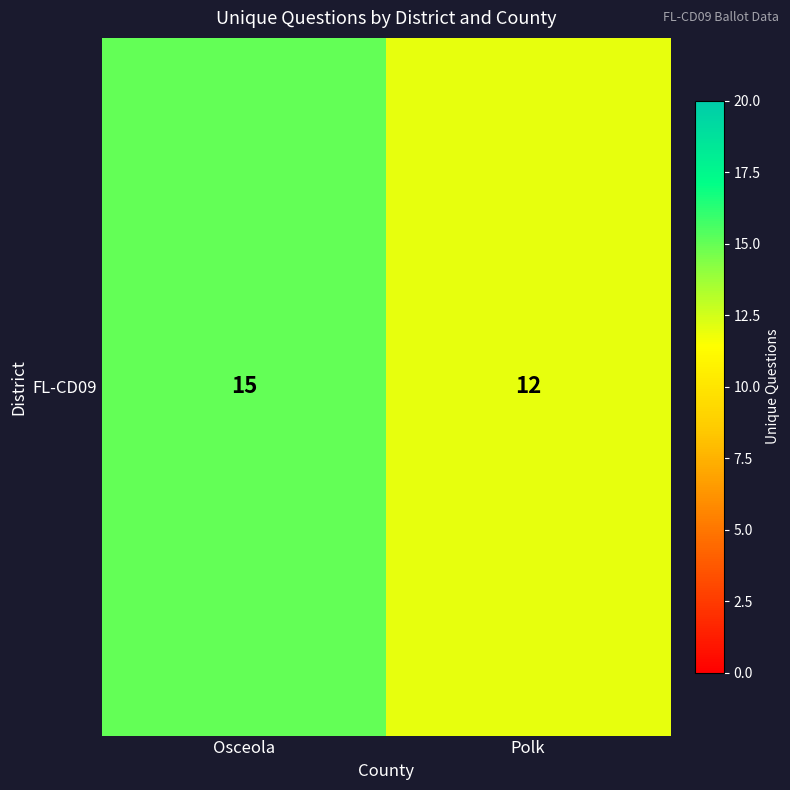

Which label corresponds to the smallest value in the chart?

Polk